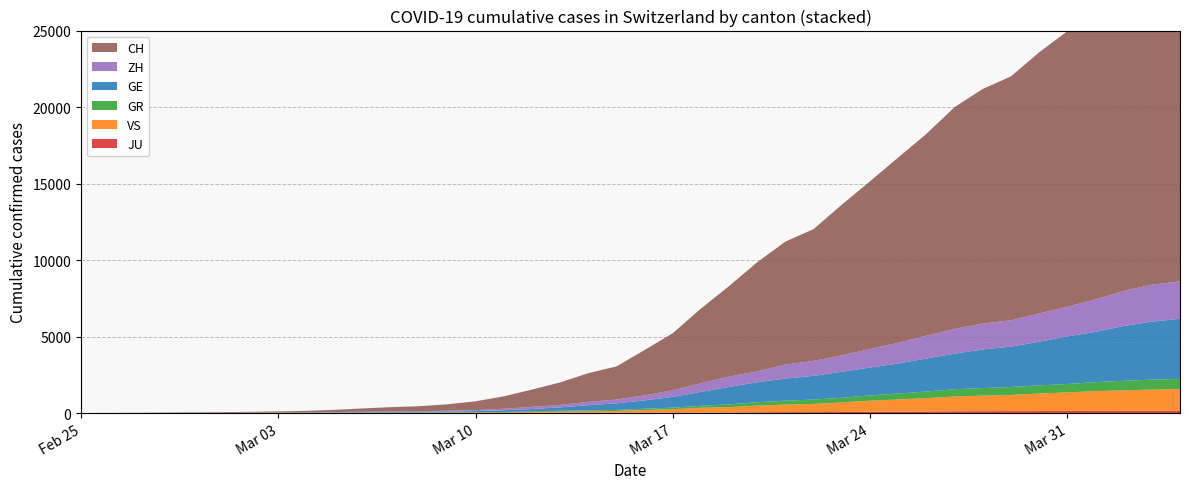

Reading left to right, what are all the values shown in this chart?

CH: 0	4	8	19	29	35	49	68	96	143	218	279	327	420	574	809	1130	1467	1872	2165	2965	3734	4877	5917	7138	8035	8618	9854	10961	12108	13188	14501	15334	15941	17065	18010	19082	20180	21154	21728
ZH: 0	0	2	2	6	7	10	13	15	23	29	34	40	49	62	101	140	163	218	250	326	429	568	679	711	919	978	1067	1213	1357	1489	1616	1690	1722	1848	1936	2125	2289	2417	2450
GE: 0	1	1	4	8	9	10	13	15	20	29	42	44	59	79	112	153	224	343	425	549	701	911	1139	1307	1445	1549	1703	1820	1960	2161	2322	2527	2638	2855	3109	3289	3582	3793	3928
GR: 0	2	2	6	6	6	9	9	12	14	16	17	18	18	22	31	43	53	56	71	84	101	128	182	226	258	284	300	343	393	433	474	495	519	535	547	592	622	649	657
VS: 0	0	0	1	1	2	3	3	4	5	6	7	12	17	22	30	53	76	98	115	172	225	312	349	436	498	535	628	728	793	874	968	1017	1055	1144	1211	1282	1334	1385	1418
JU: 0	0	1	1	1	1	1	2	2	4	4	5	5	7	7	7	12	17	18	19	25	29	32	36	44	54	61	69	82	92	100	114	119	127	128	140	145	149	149	154